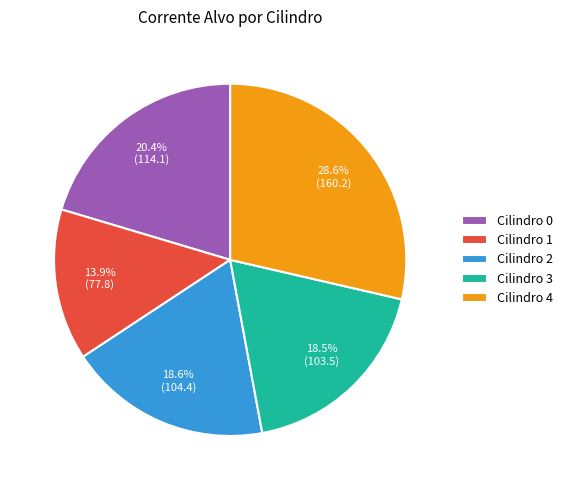

Does Cilindro 0 account for over 50% of the chart?

No